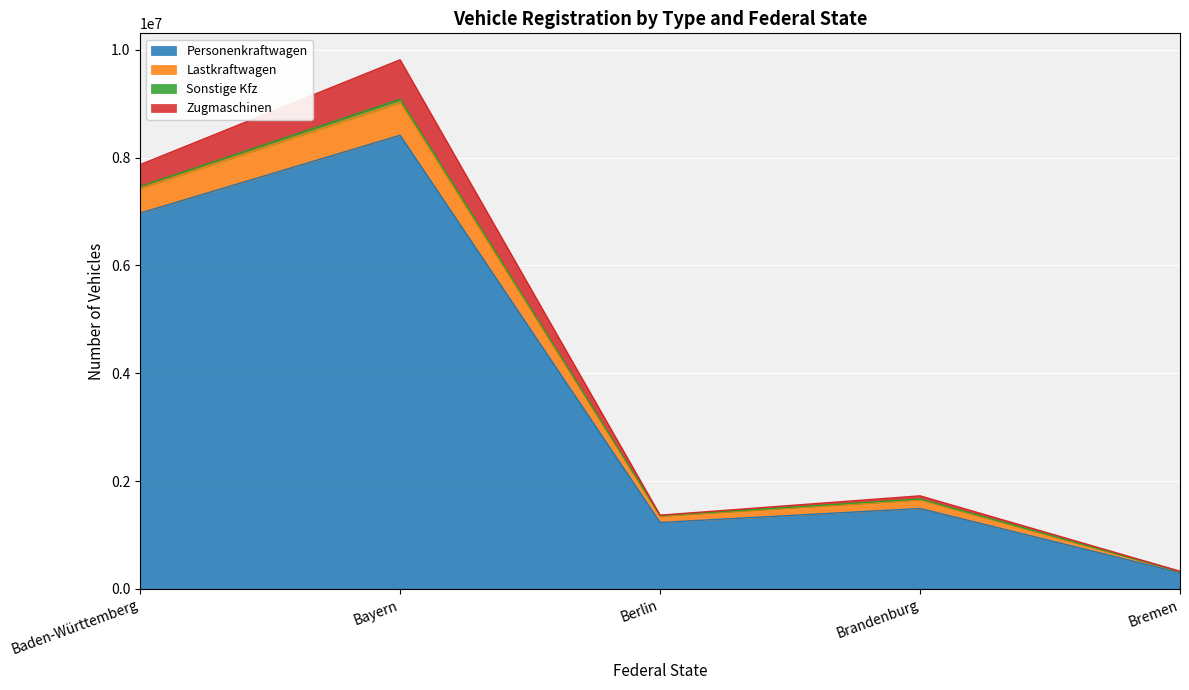

What is the value of the Personenkraftwagen point at the 5th from the left?

300985